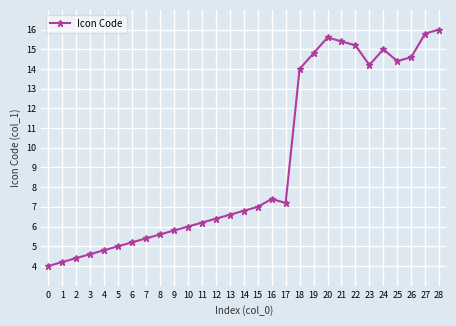

Rank the categories by value from highest to lowest.

28, 27, 20, 21, 22, 24, 19, 26, 25, 23, 18, 16, 17, 15, 14, 13, 12, 11, 10, 9, 8, 7, 6, 5, 4, 3, 2, 1, 0